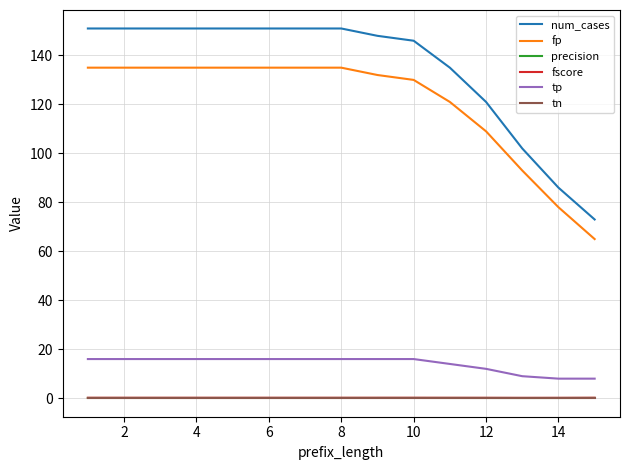

Which series has the largest total across all categories?

num_cases